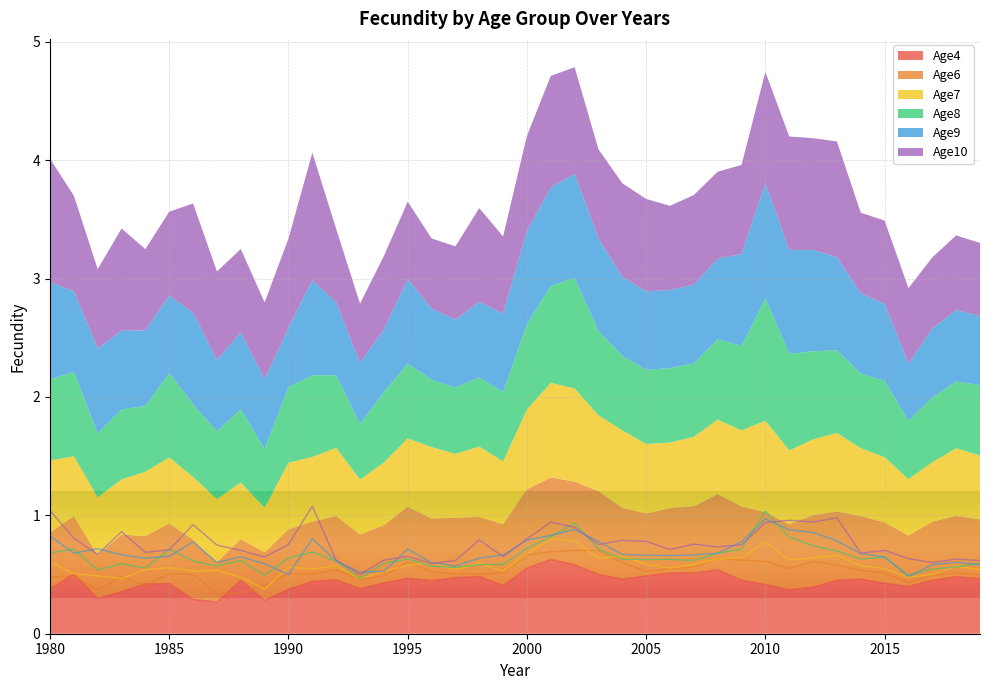

What is the difference between the Age7 values at 2011 and 2015?

0.1